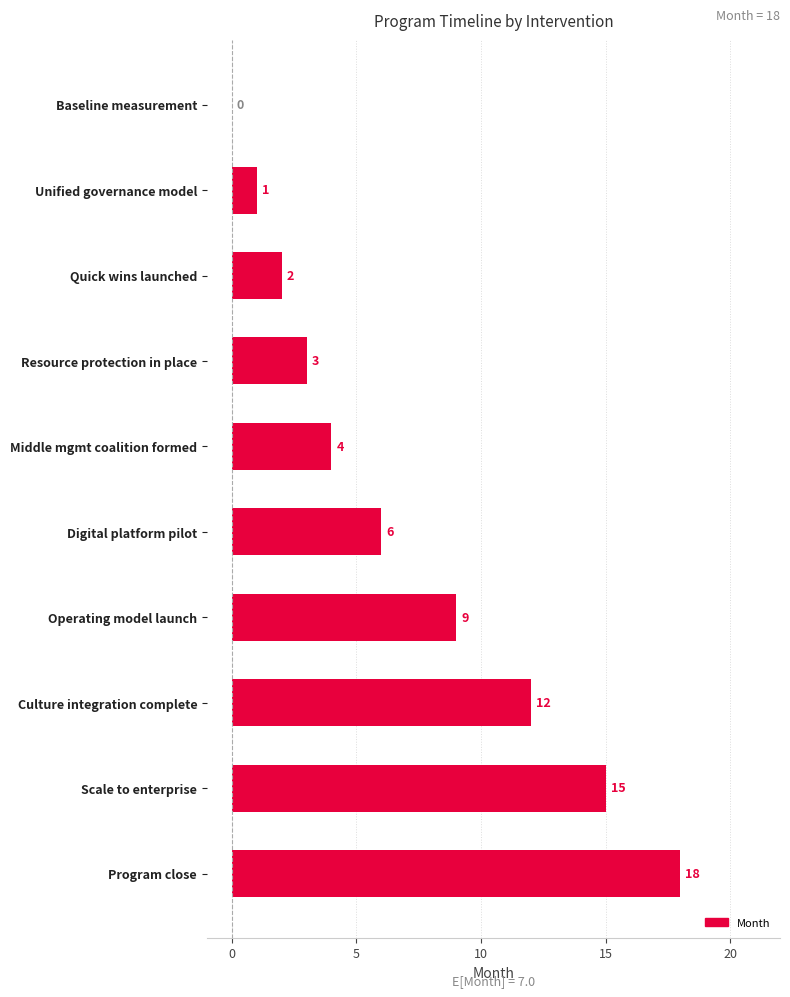

Which label corresponds to the largest value in the chart?

Program close